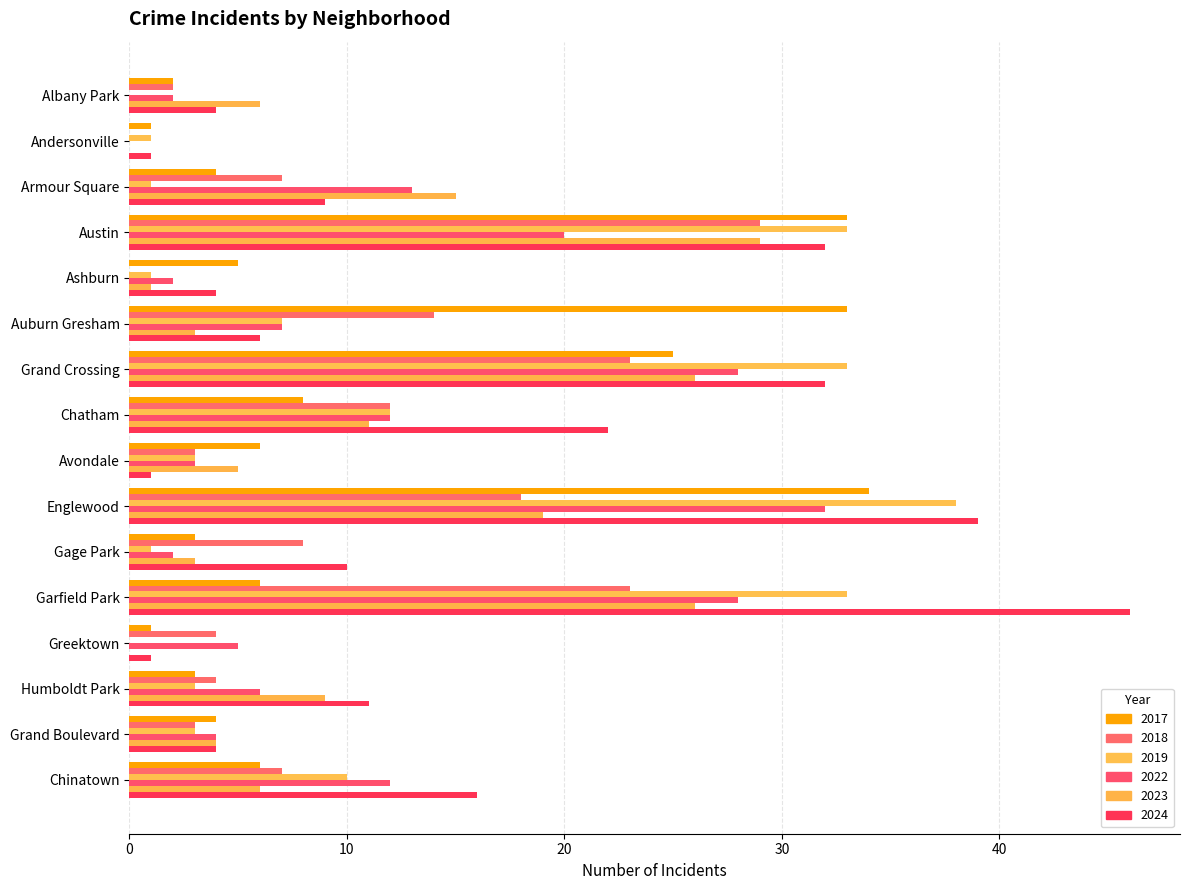

Between Humboldt Park and Greektown, which is larger?

Humboldt Park